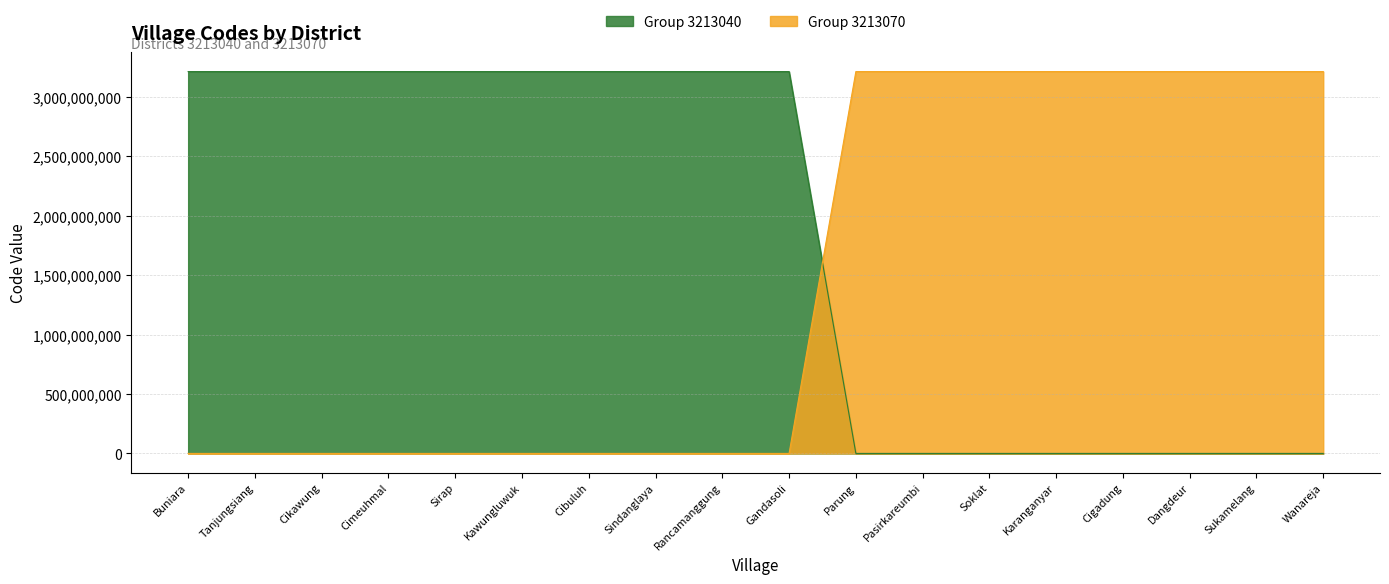

Reading right to left, transcribe all the data shown in this chart.

Group 3213040: 0	0	0	0	0	0	0	0	3213040011	3213040010	3213040009	3213040008	3213040006	3213040005	3213040004	3213040003	3213040002	3213040001
Group 3213070: 3213070012	3213070007	3213070006	3213070005	3213070004	3213070003	3213070002	3213070001	0	0	0	0	0	0	0	0	0	0